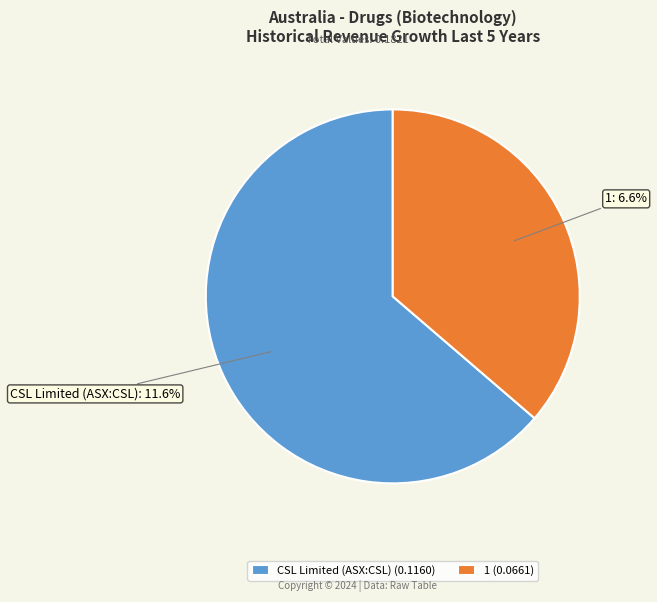

Which category has the biggest portion of the pie?

CSL Limited (ASX:CSL)